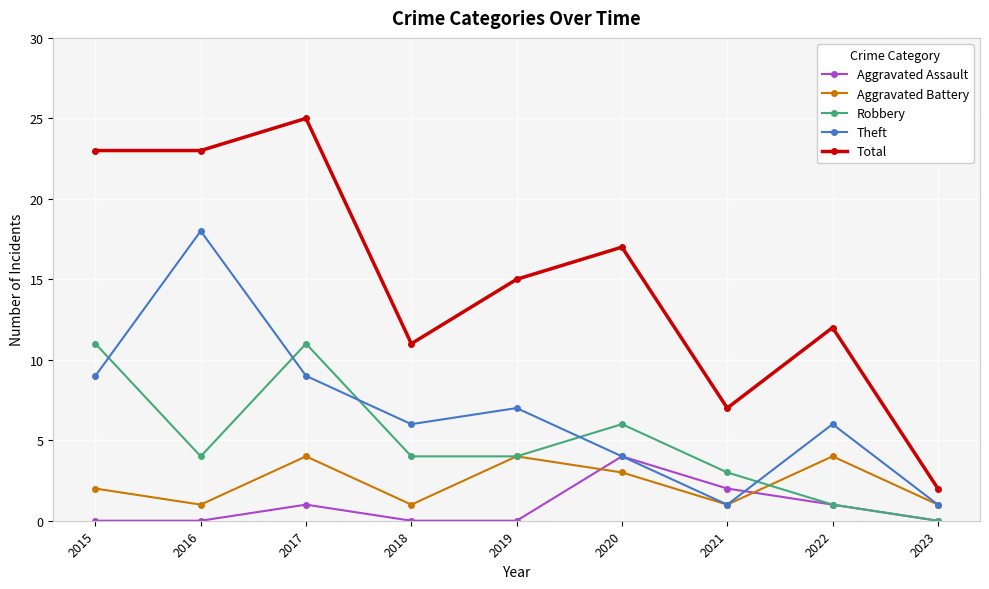

True or false: Aggravated Battery has a value of 4 at 2019.

True